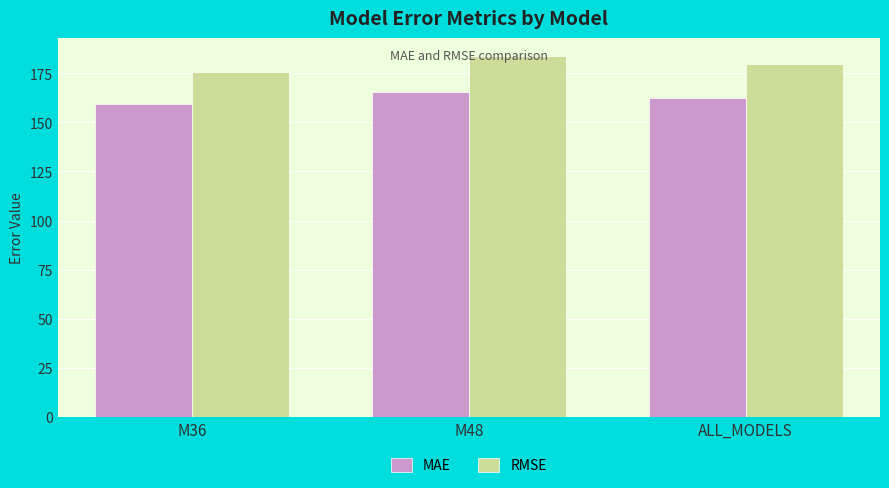

What is the label of the 3rd bar from the right?

M36